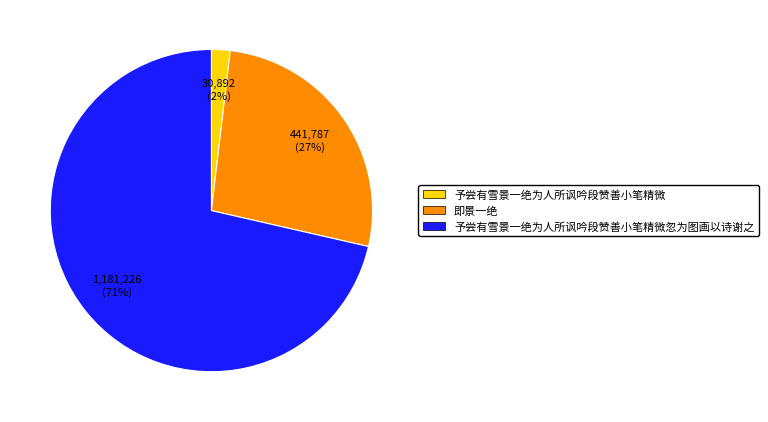

Count the number of slices in the pie.

3